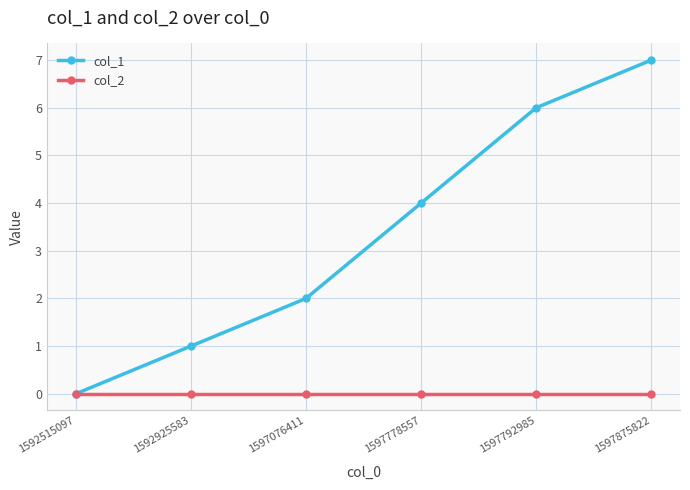

At which category is the sum across all series the highest?

1597875822